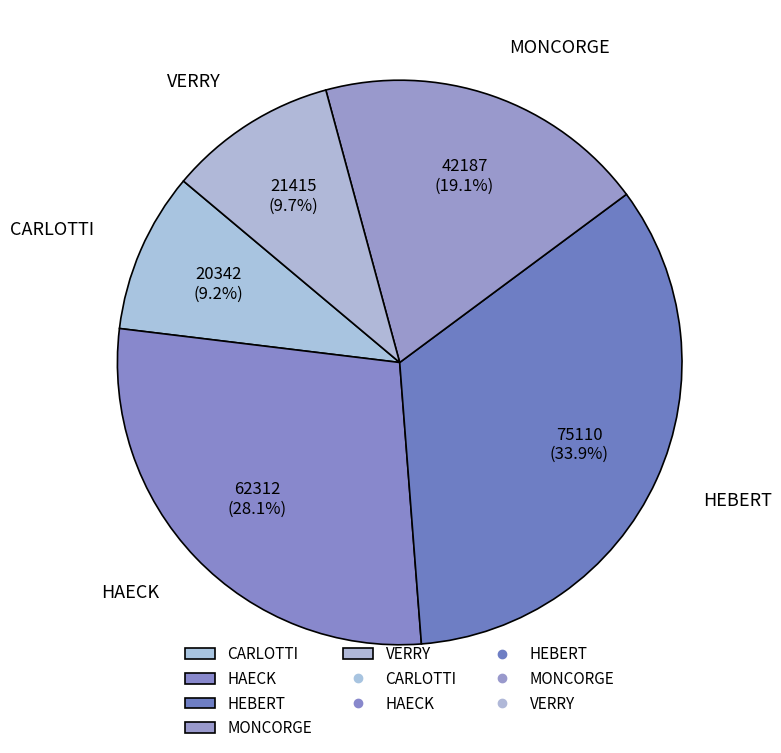

What is the ratio of the value at VERRY to the value at HAECK?

0.3